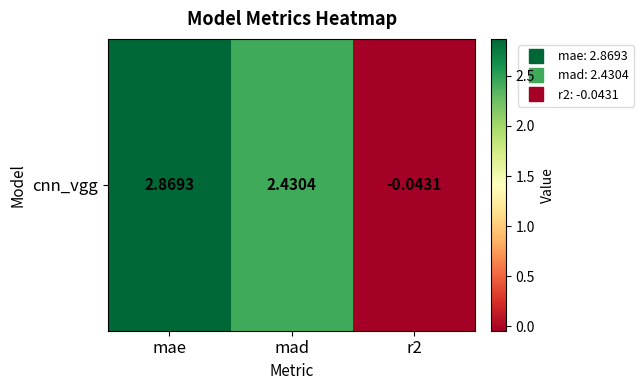

What is the average value?

1.8